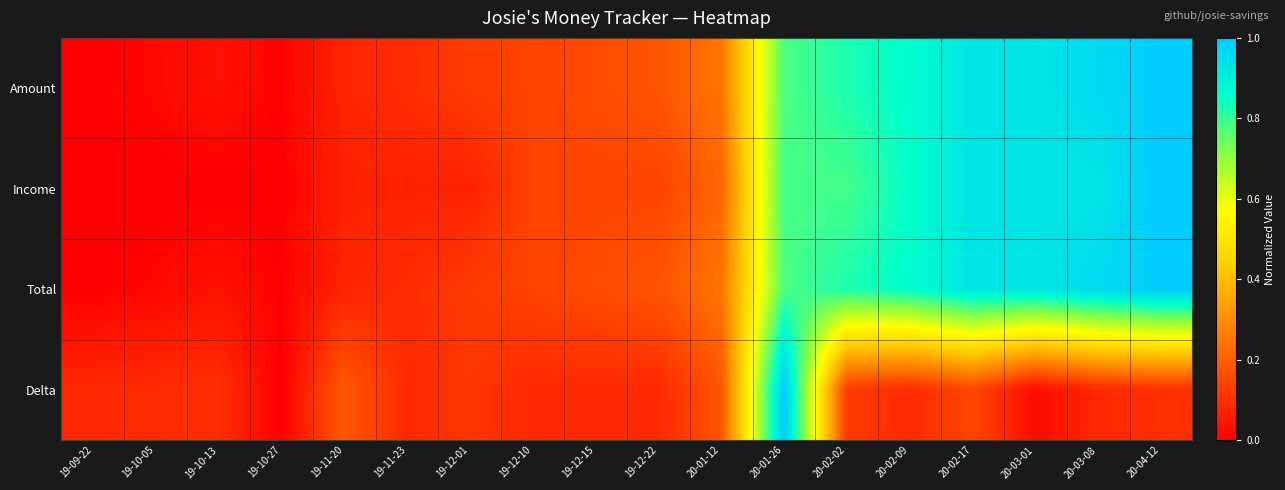

At how many categories does at least one series exceed 0?

18